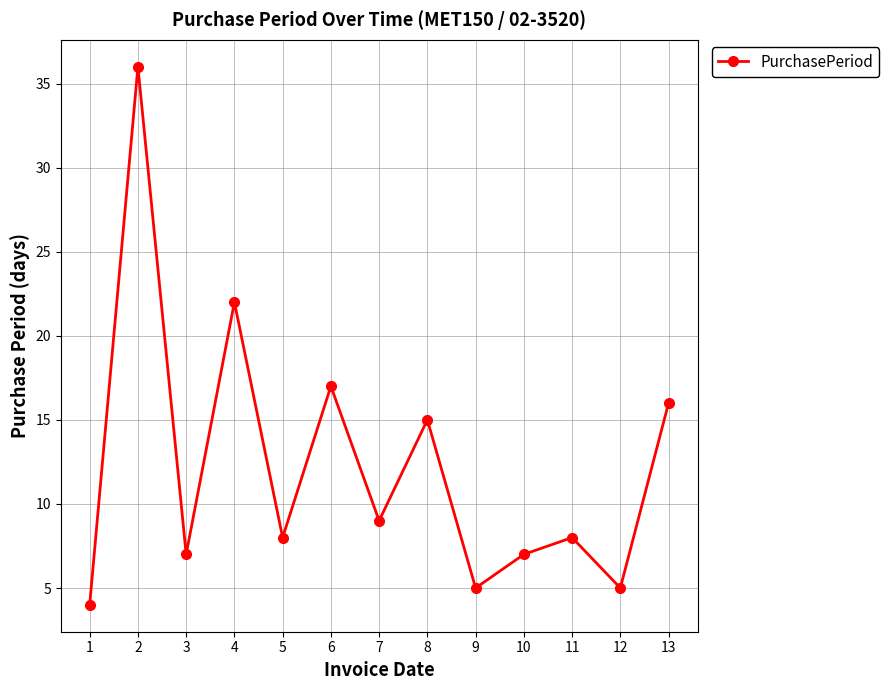

Where is the first local maximum?

2